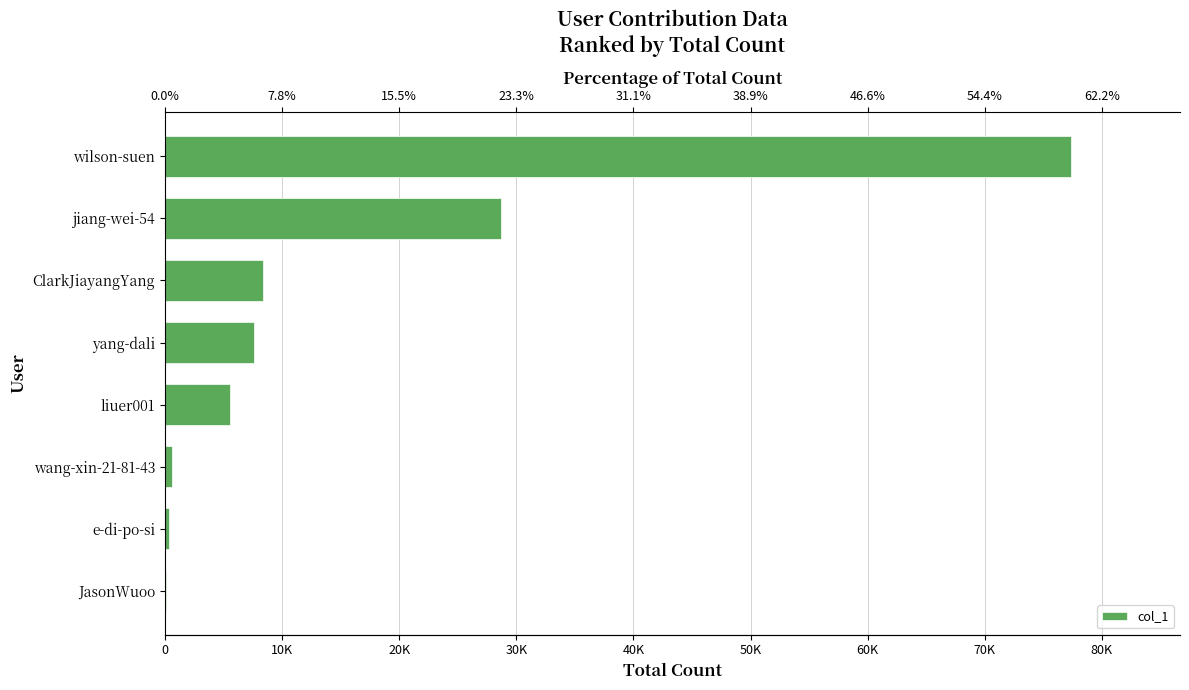

What is the sum of all values?

128631